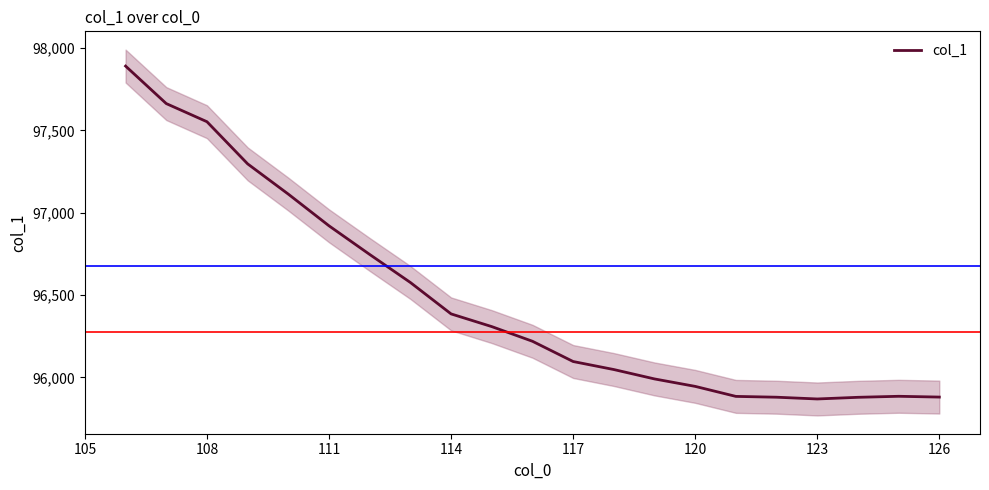

Is it true that col_1 equals 95945.2 at 120?

True